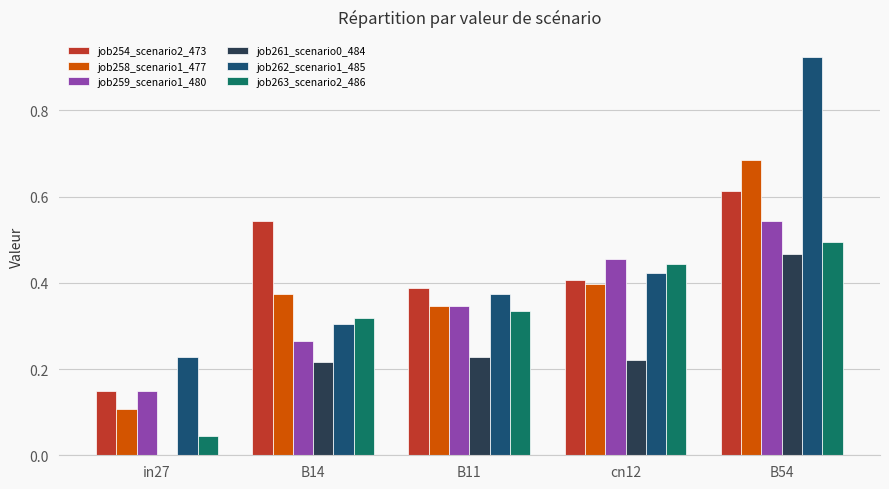

How many groups of bars are there?

5